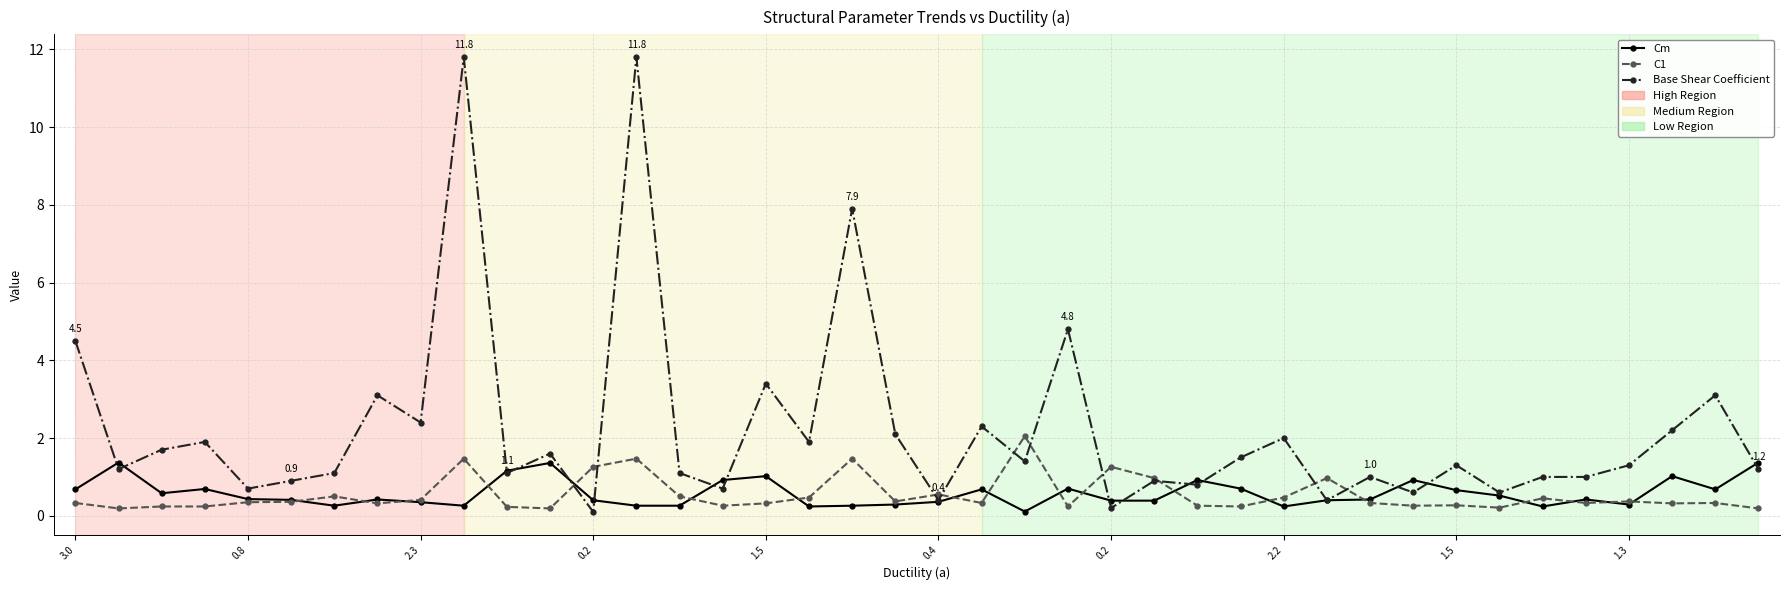

True or false: Base Shear Coefficient and Cm intersect in this chart.

True